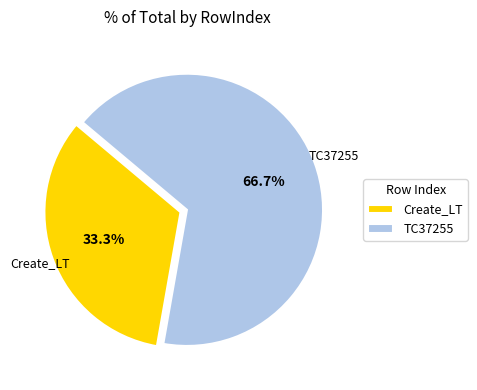

Which category has the smallest portion of the pie?

Create_LT